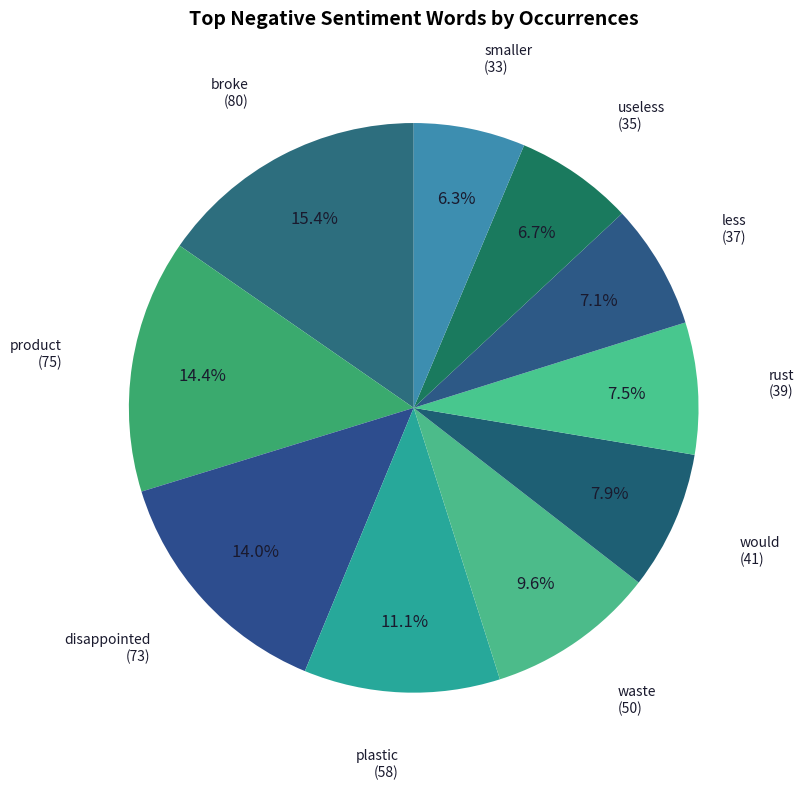

Count the number of slices in the pie.

10